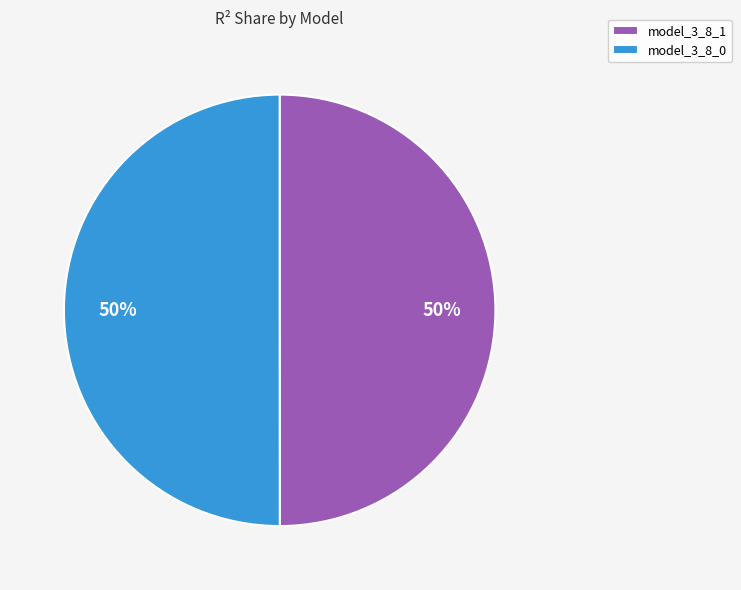

To the nearest percent, what is the combined percentage of model_3_8_0 and model_3_8_1?

100%